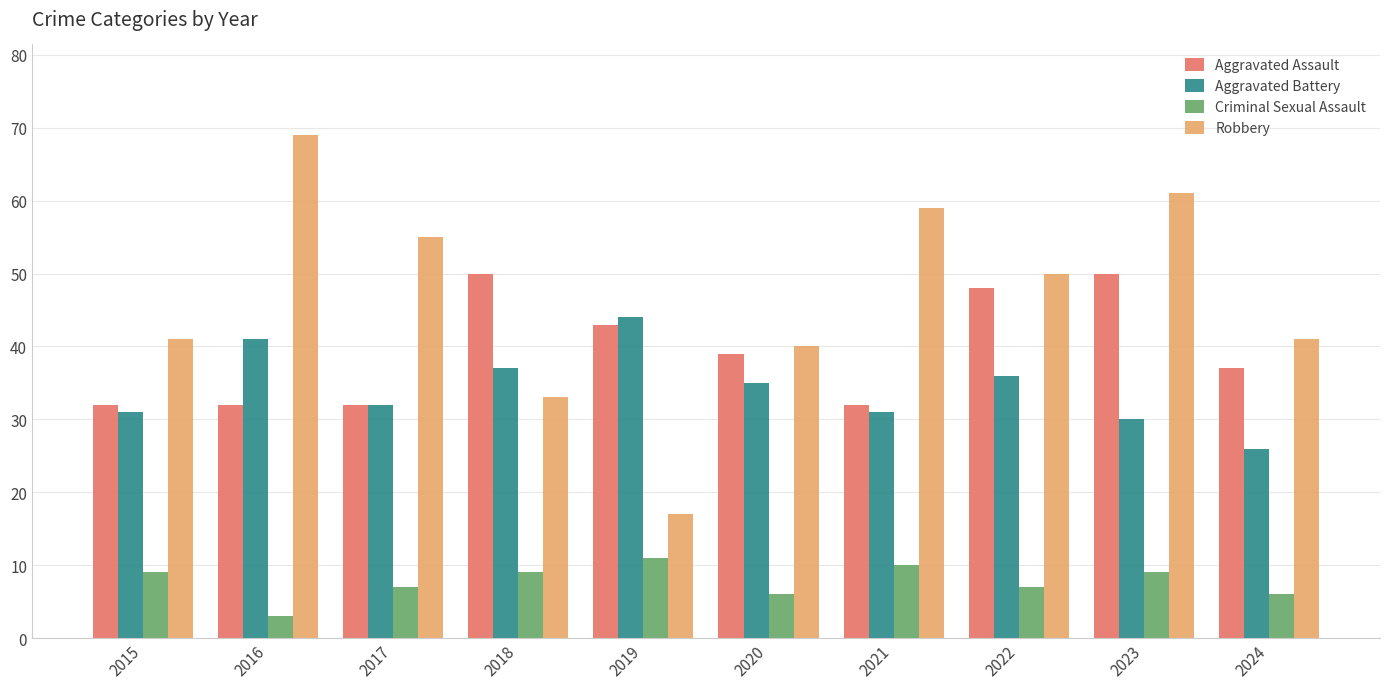

What are all the series names shown in the legend?

Aggravated Assault, Aggravated Battery, Criminal Sexual Assault, Robbery